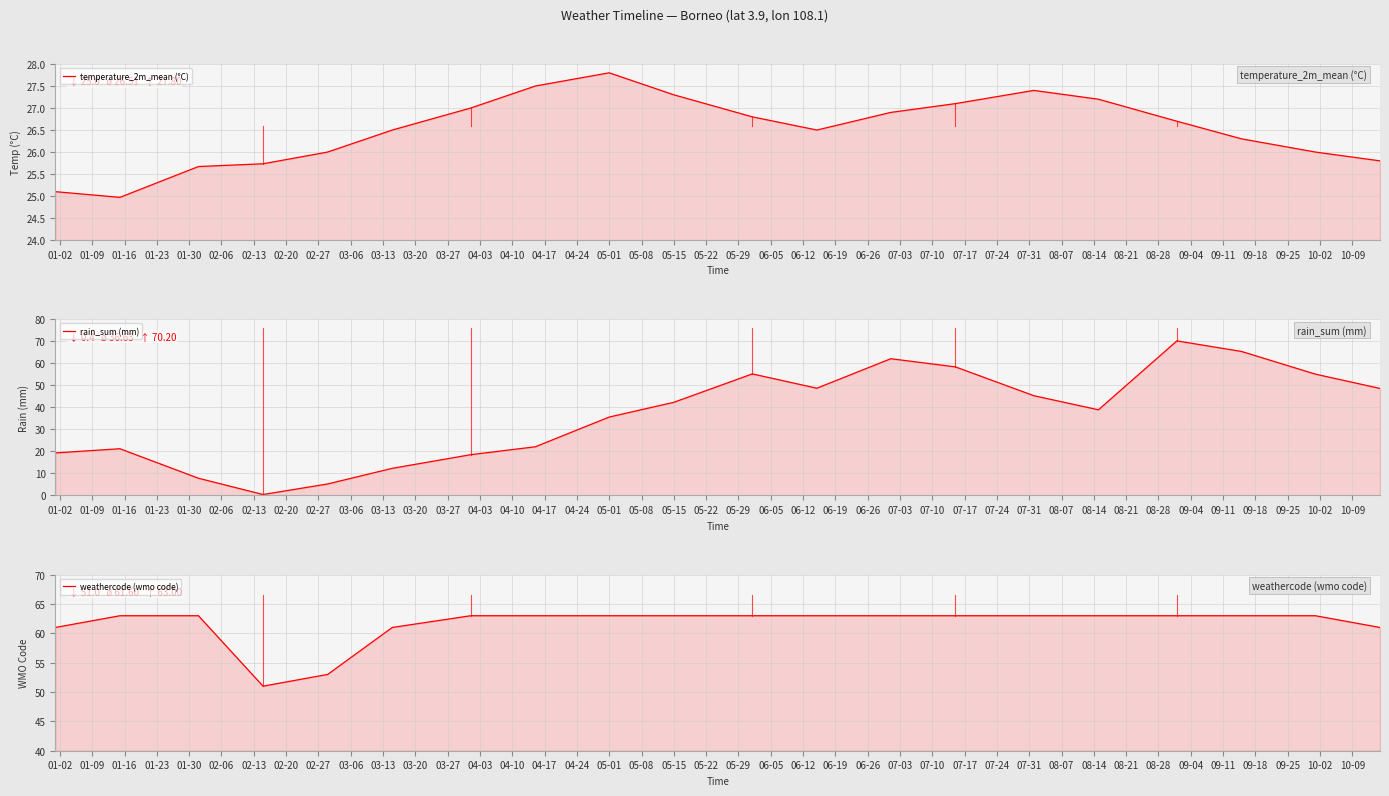

What is the value of the temperature_2m_mean (°C) point at the 4th from the left?

25.7